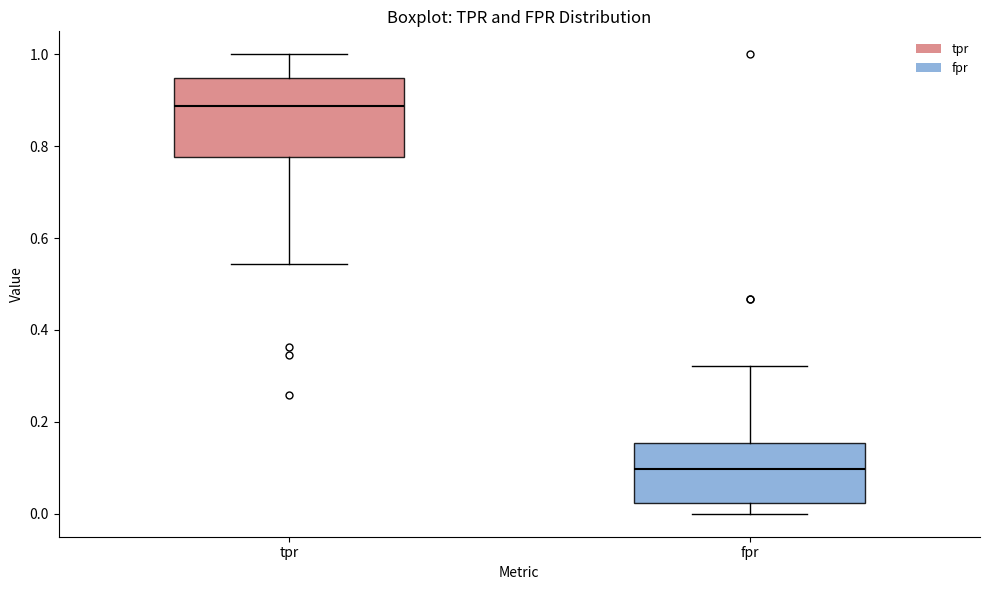

Reading left to right, transcribe this box plot: for each box, give where its median line is, the range the box spans, and where its two whiskers end, as read against the y-axis. The values are not printed on the chart, so give them approximately, as read against the axis.

tpr: median 0.88, box 0.78 to 0.94, whiskers 0.54 to 1.00
fpr: median 0.10, box 0.02 to 0.16, whiskers 0.00 to 0.32